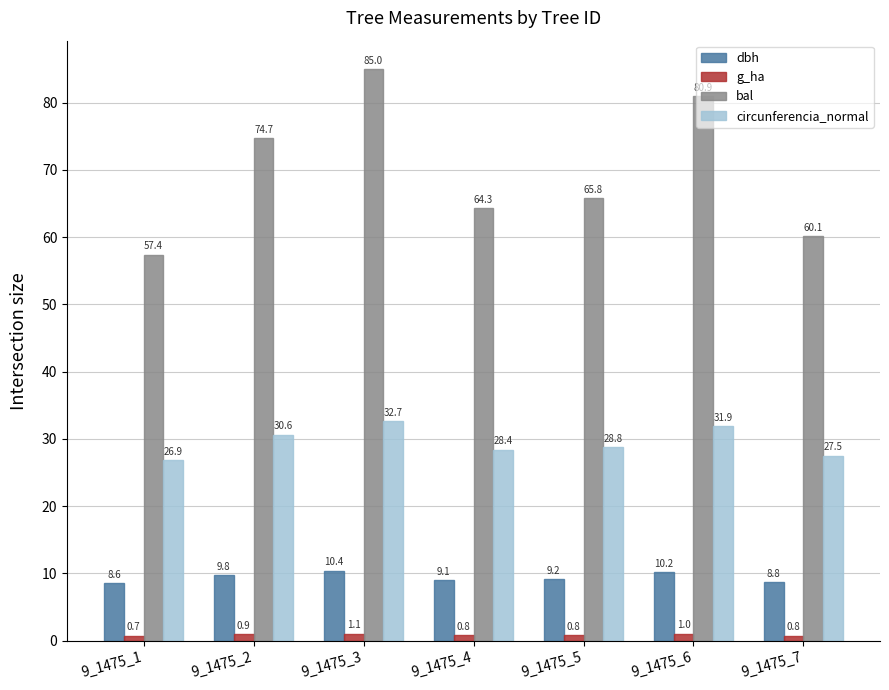

What is the approximate value of bal at 9_1475_5?

65.8